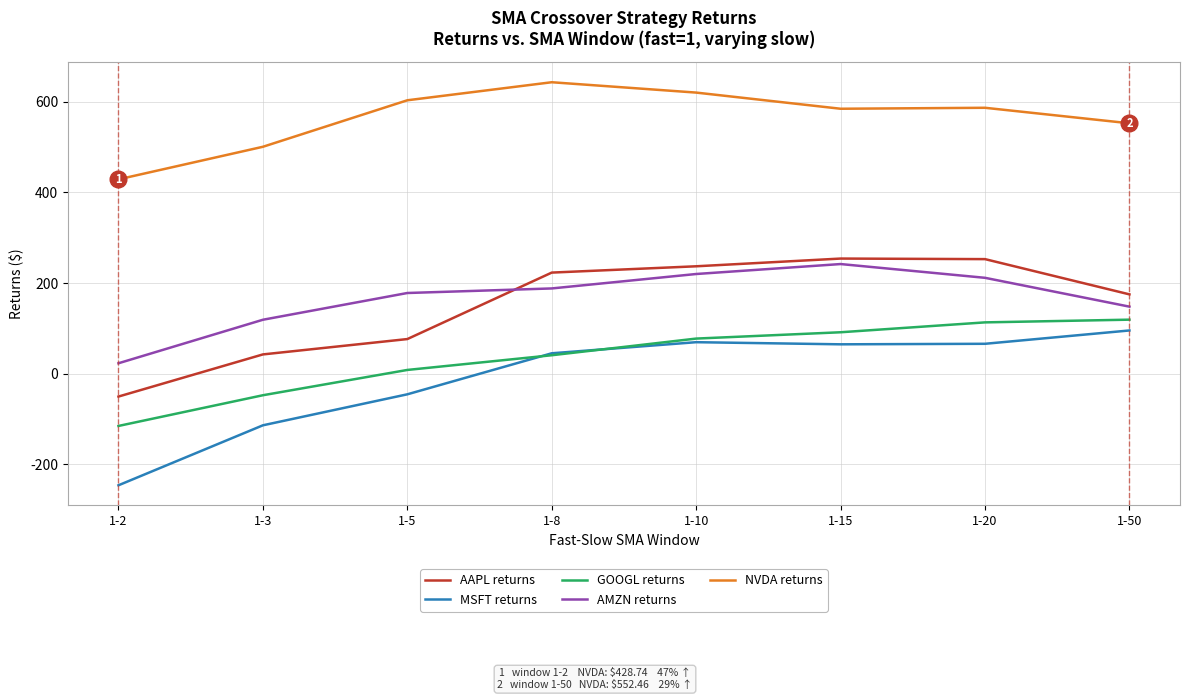

True or false: NVDA returns has a value of 552.5 at 1-50.

True